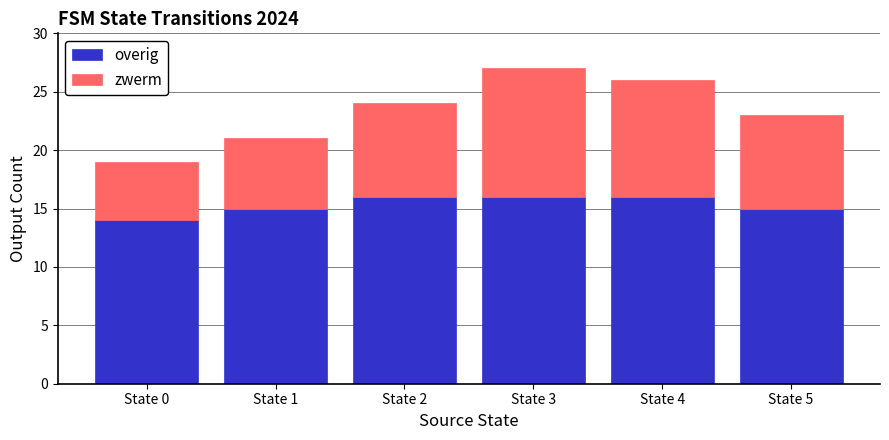

What is the maximum value for overig?

16